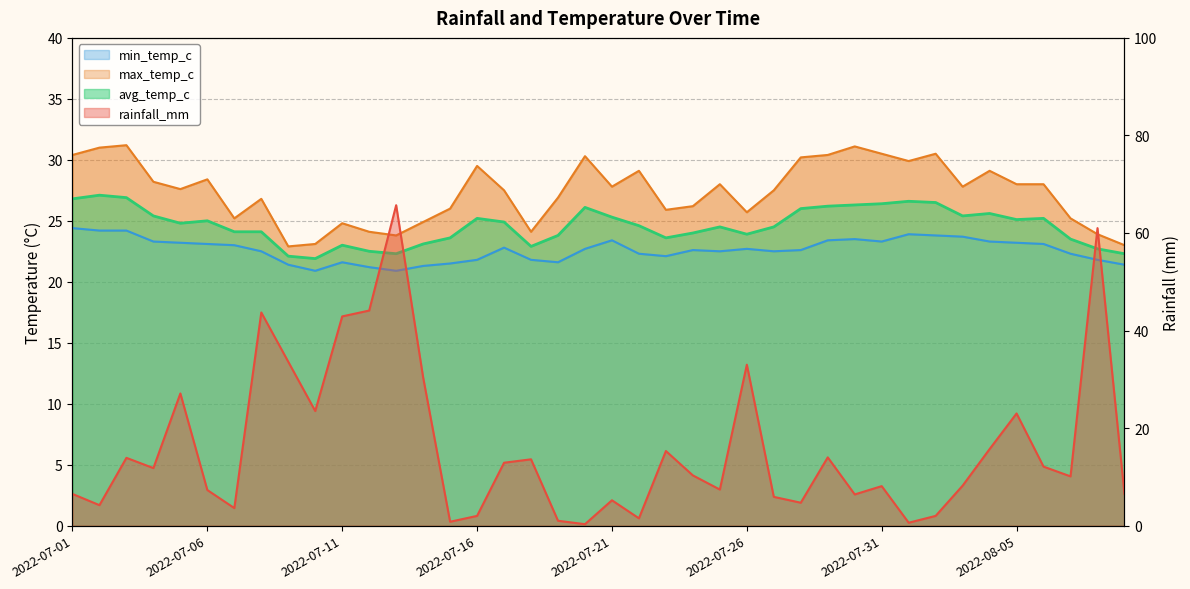

True or false: avg_temp_c and min_temp_c cross at least once.

False